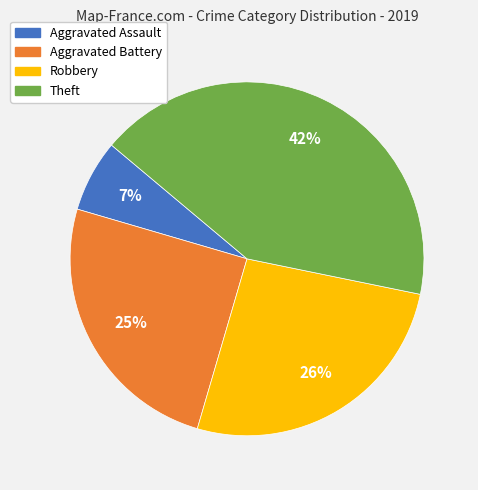

How many slices are in this pie chart?

4